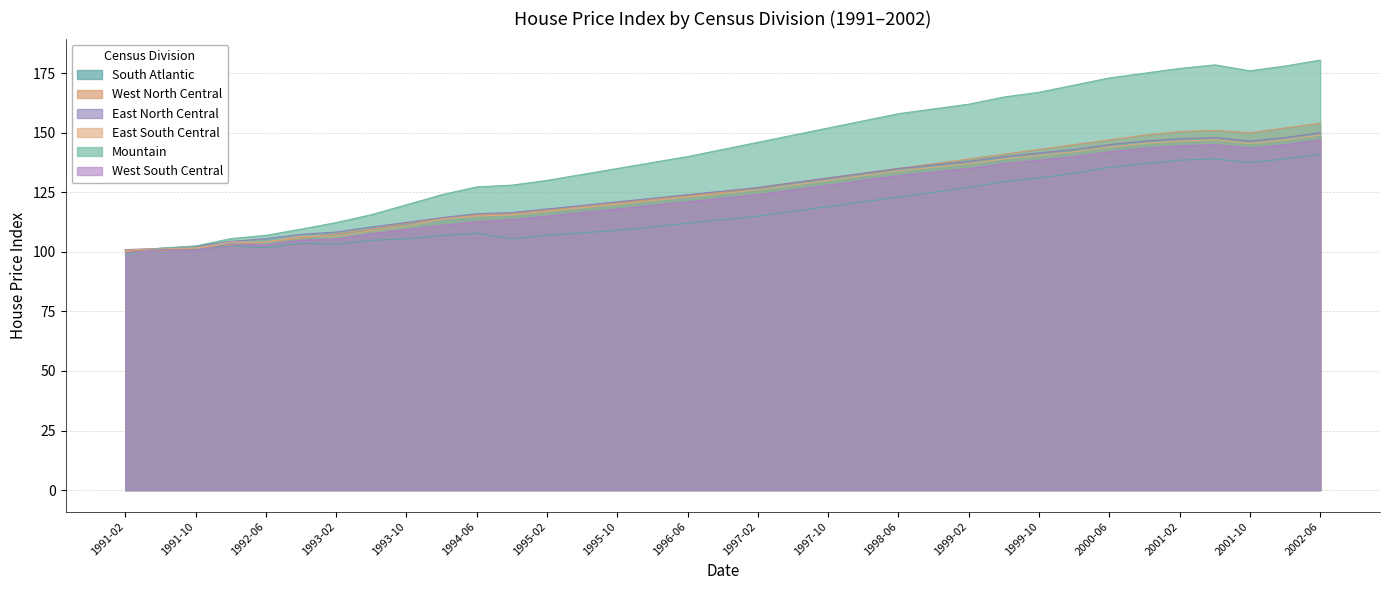

The South Atlantic series shows 105.4 at 1994-10. True or false?

True